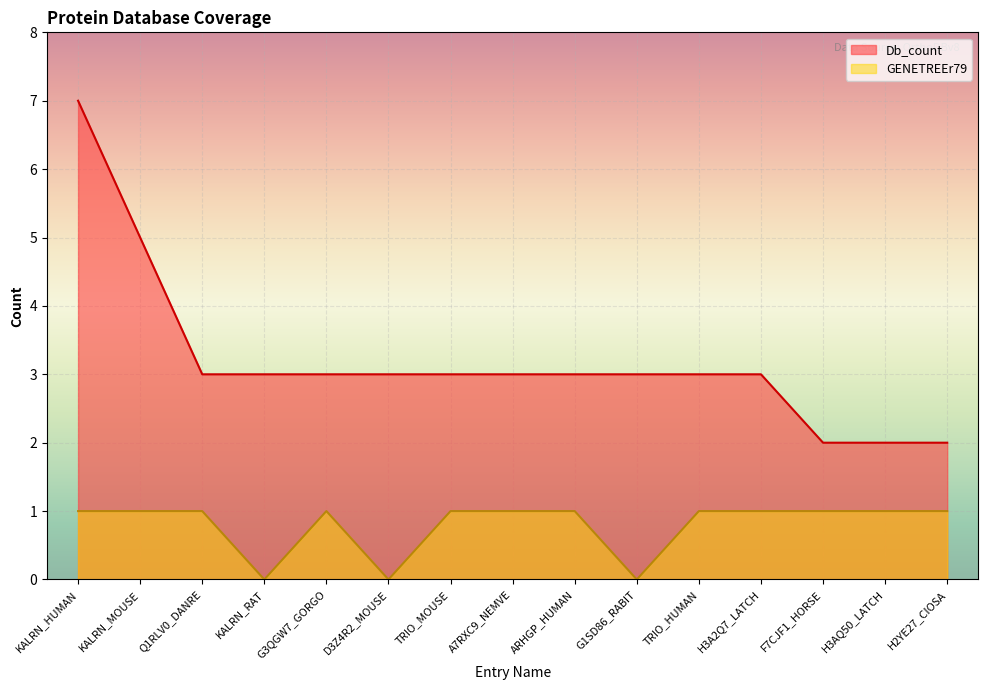

At which label is GENETREEr79 closest to 0?

KALRN_RAT